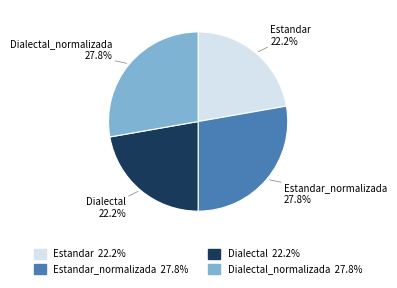

What percentage is the Estandar_normalizada slice, to the nearest percent?

28%